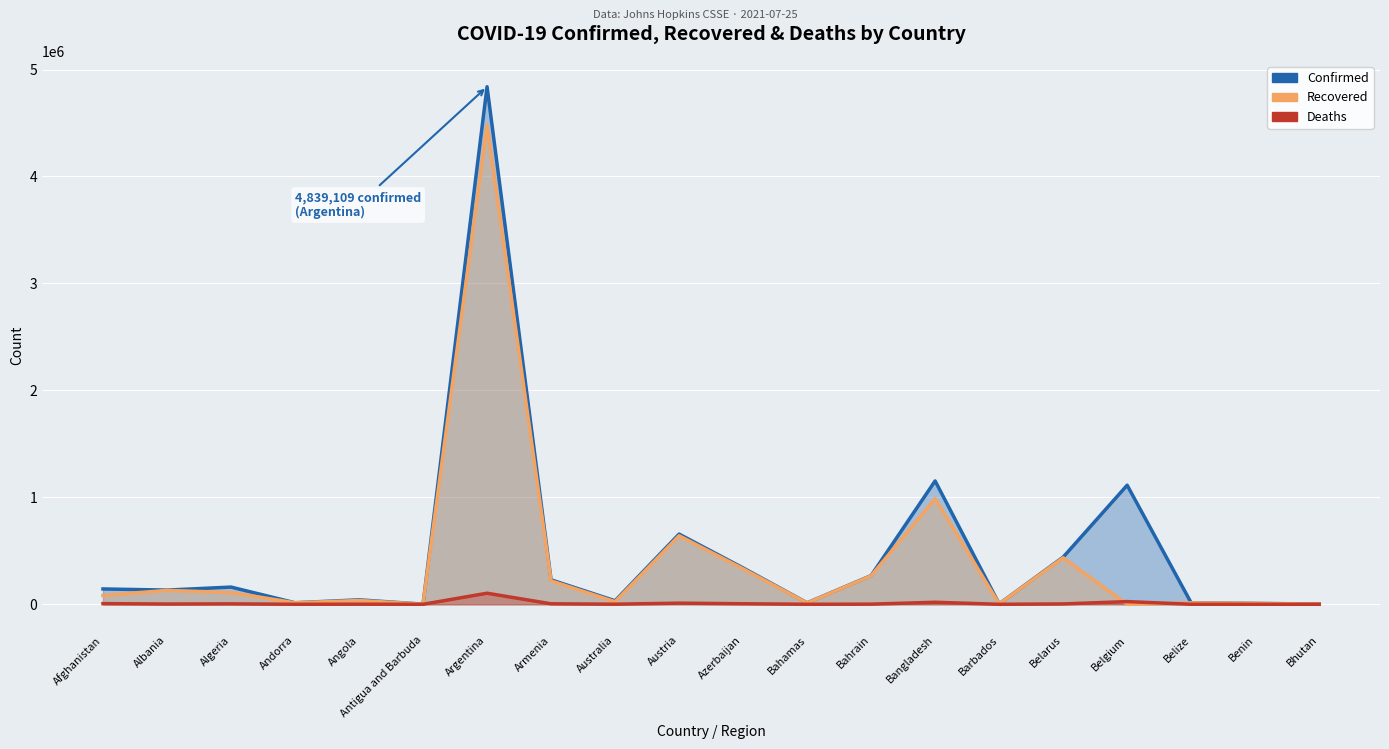

What position from the left is Belarus?

16